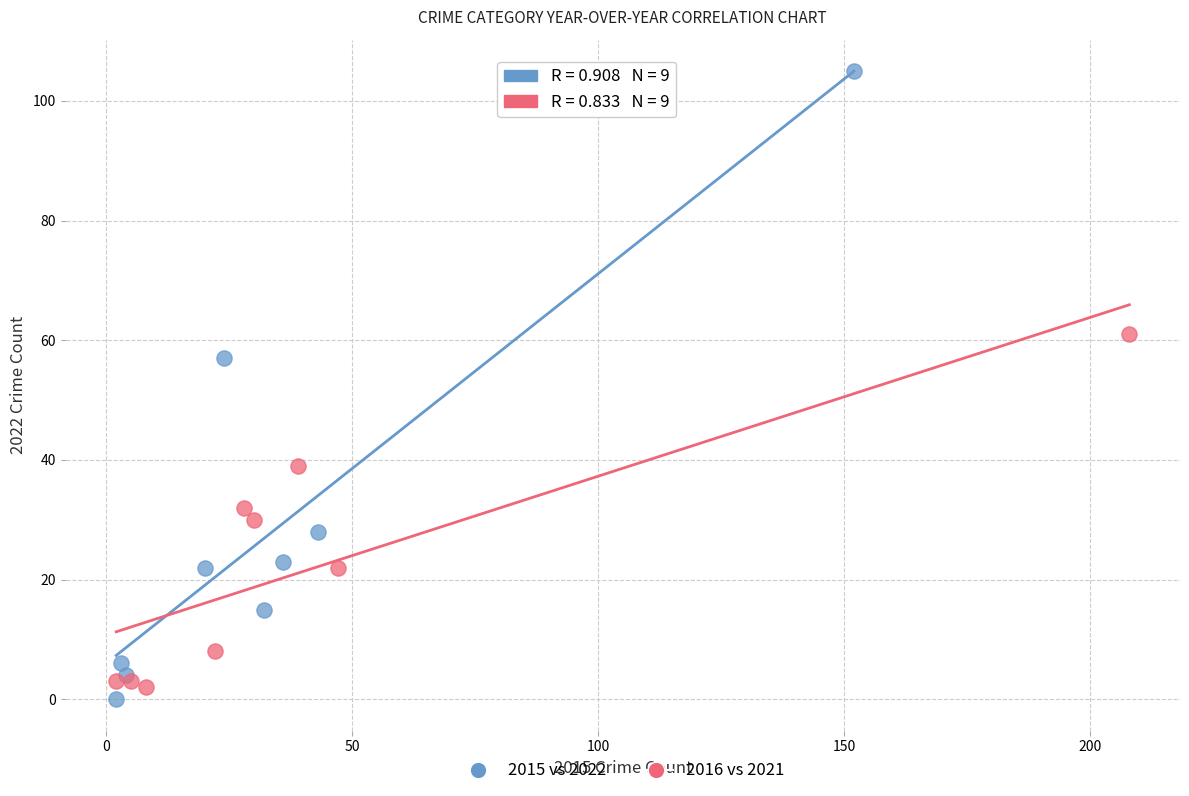

Which series has the widest spread of Y values?

2015 vs 2022